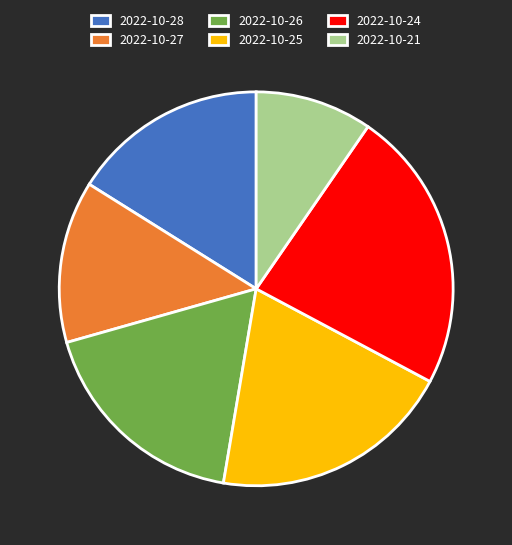

Is there a majority slice in this chart?

No